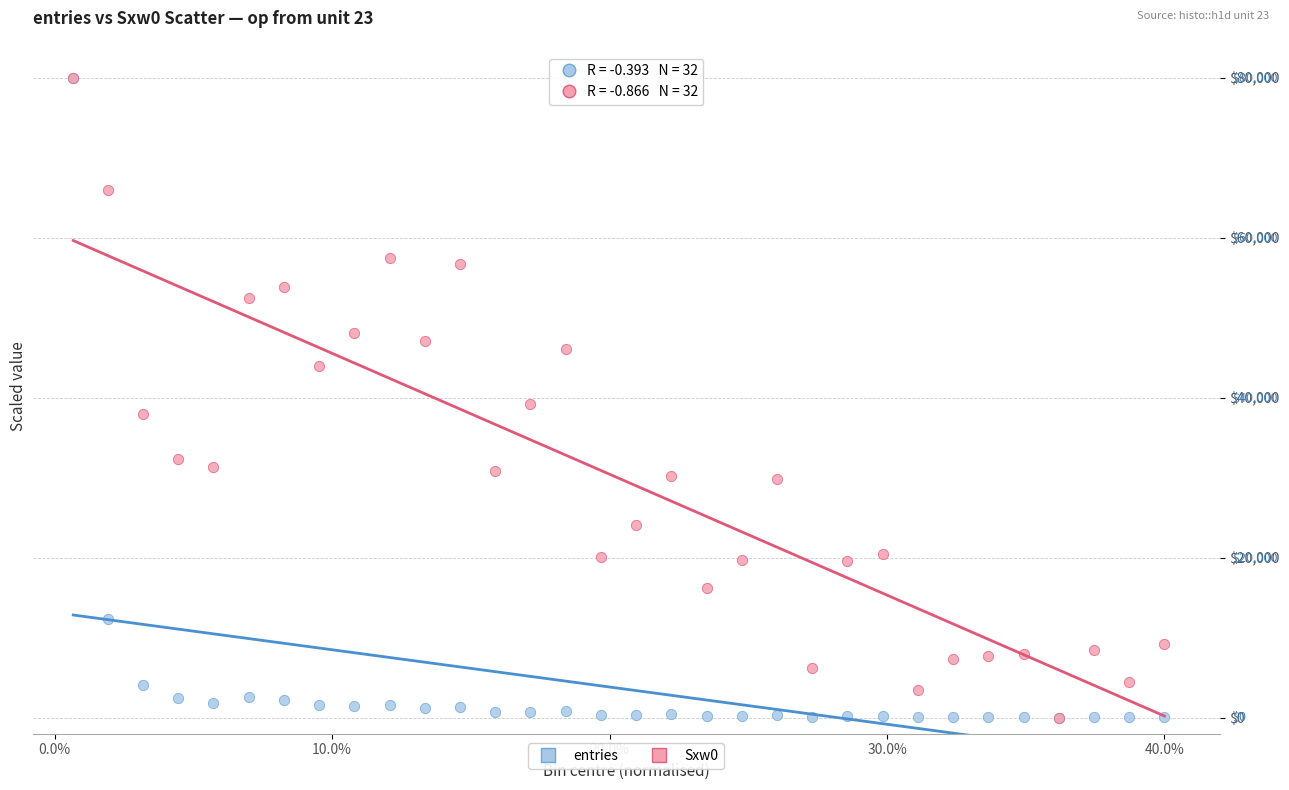

What are all the series names shown in the legend?

entries, Sxw0